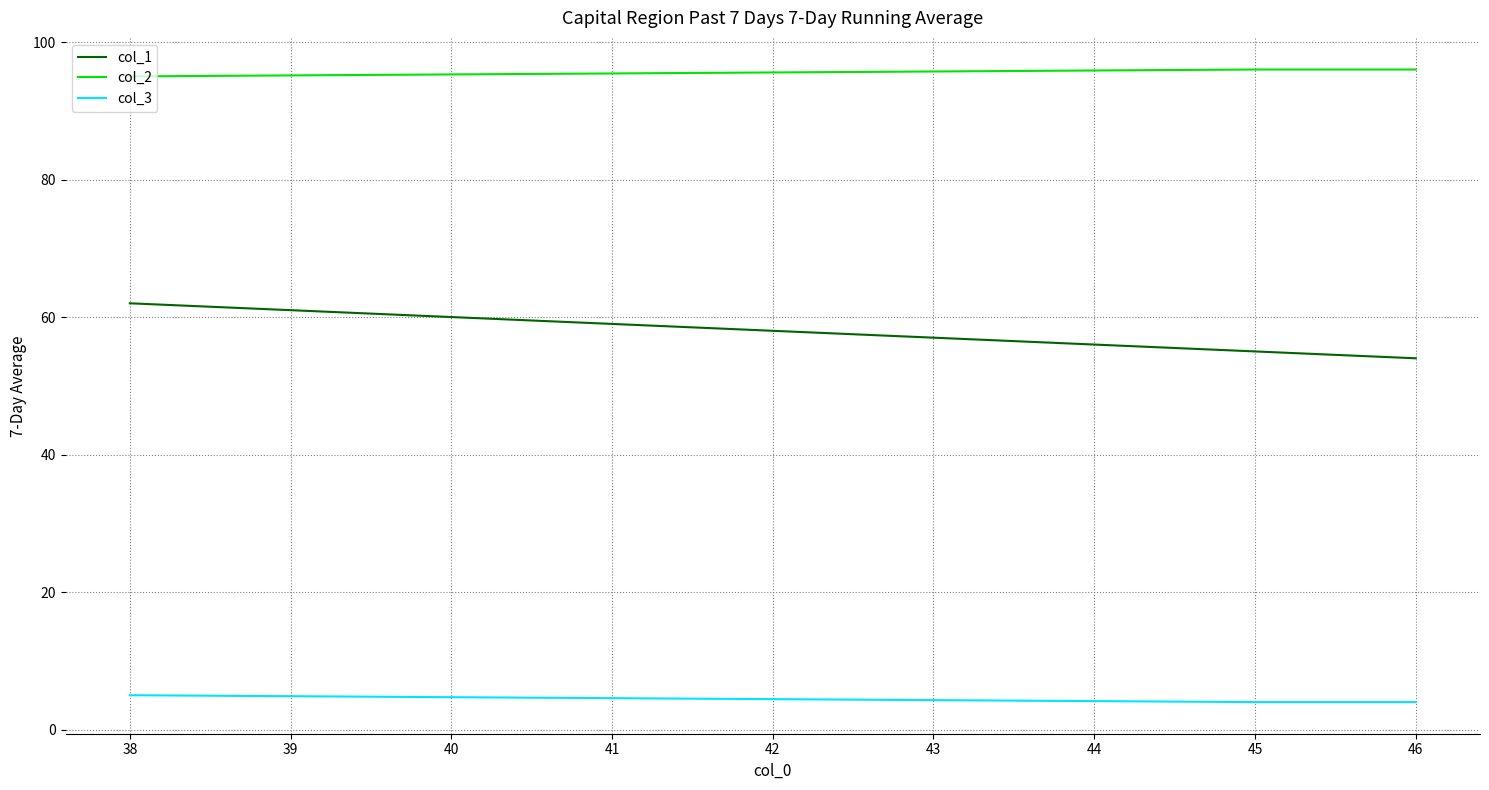

Is this an area chart (filled region under the line)?

No